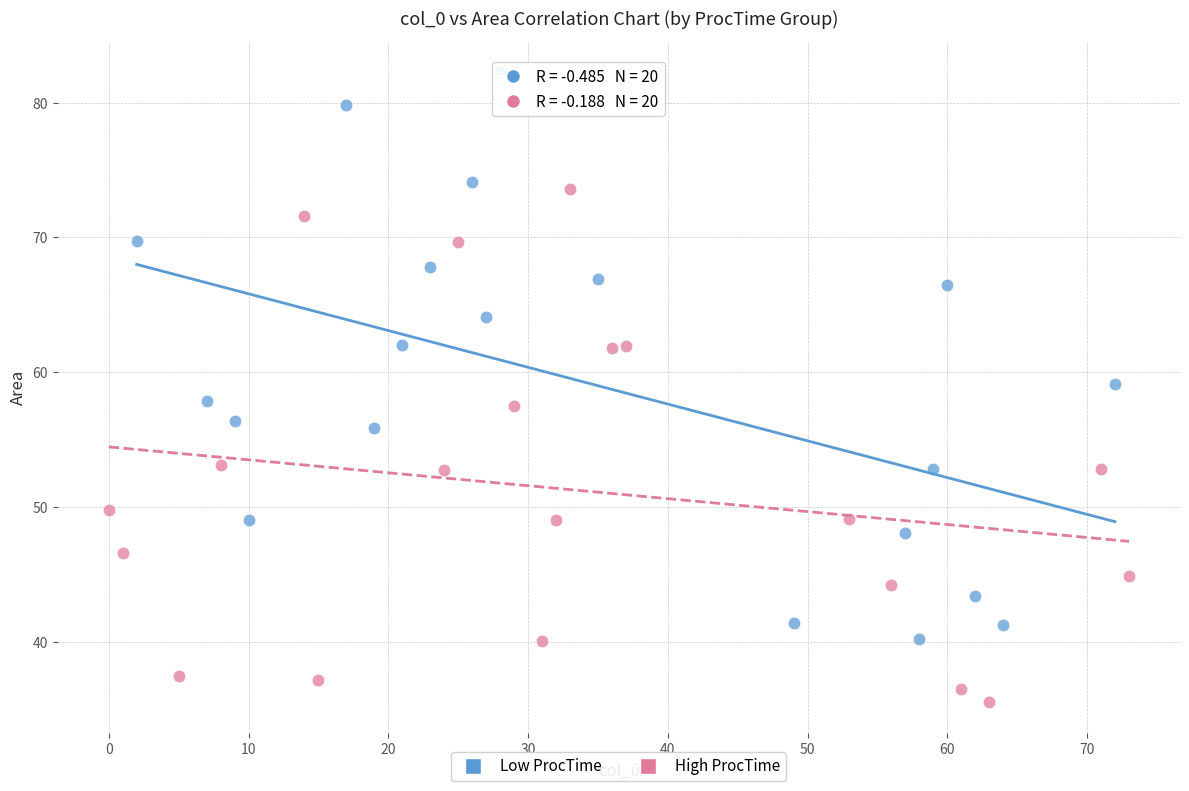

Which series has the widest spread of Y values?

Low ProcTime